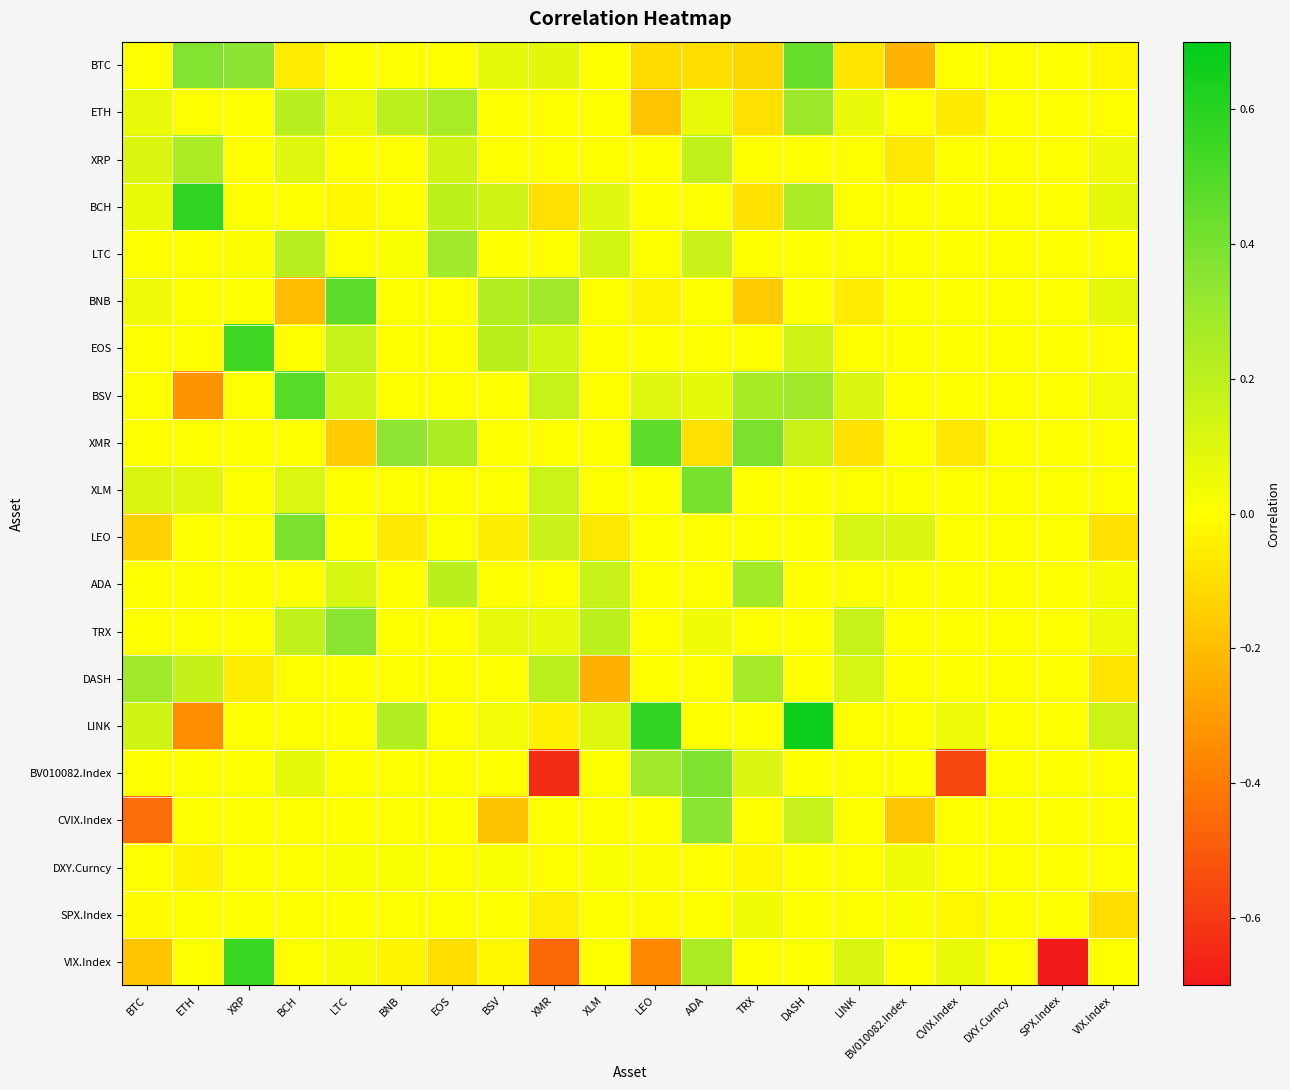

What is the total value across all series at LINK?

0.5